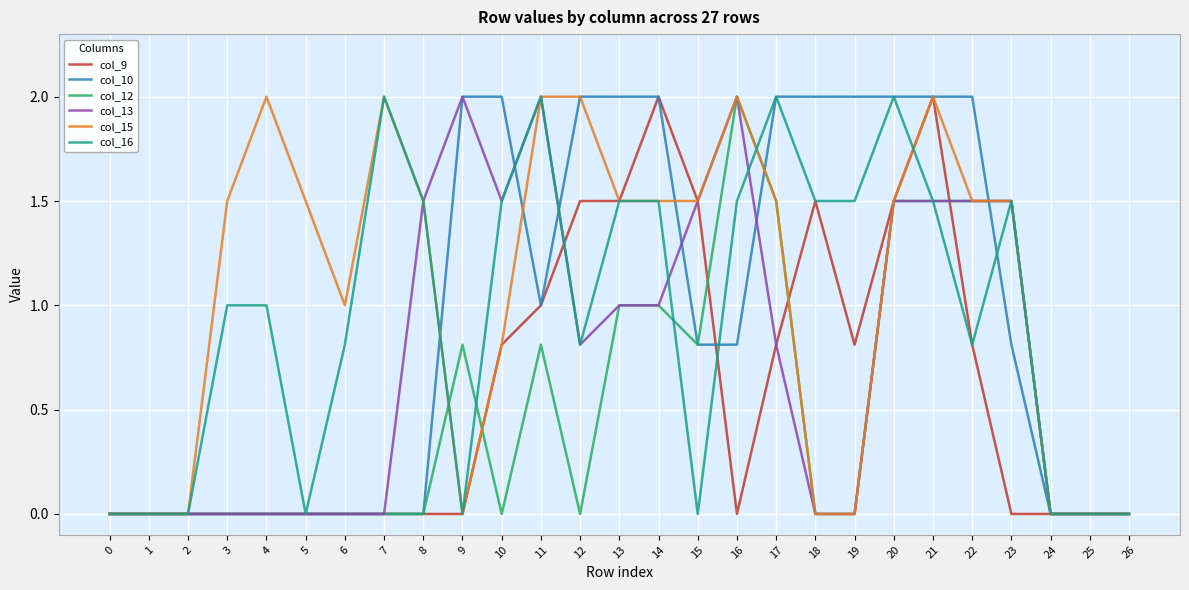

True or false: col_13 has a value of 0.0 at 24.

True